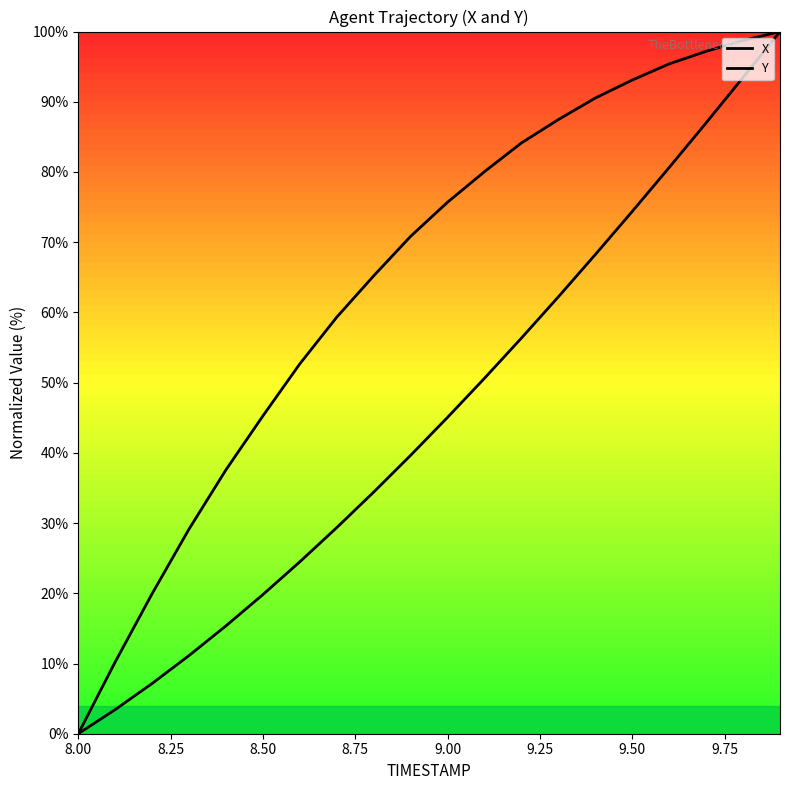

What is the difference between the maximum and minimum values in the Y series?

100.0